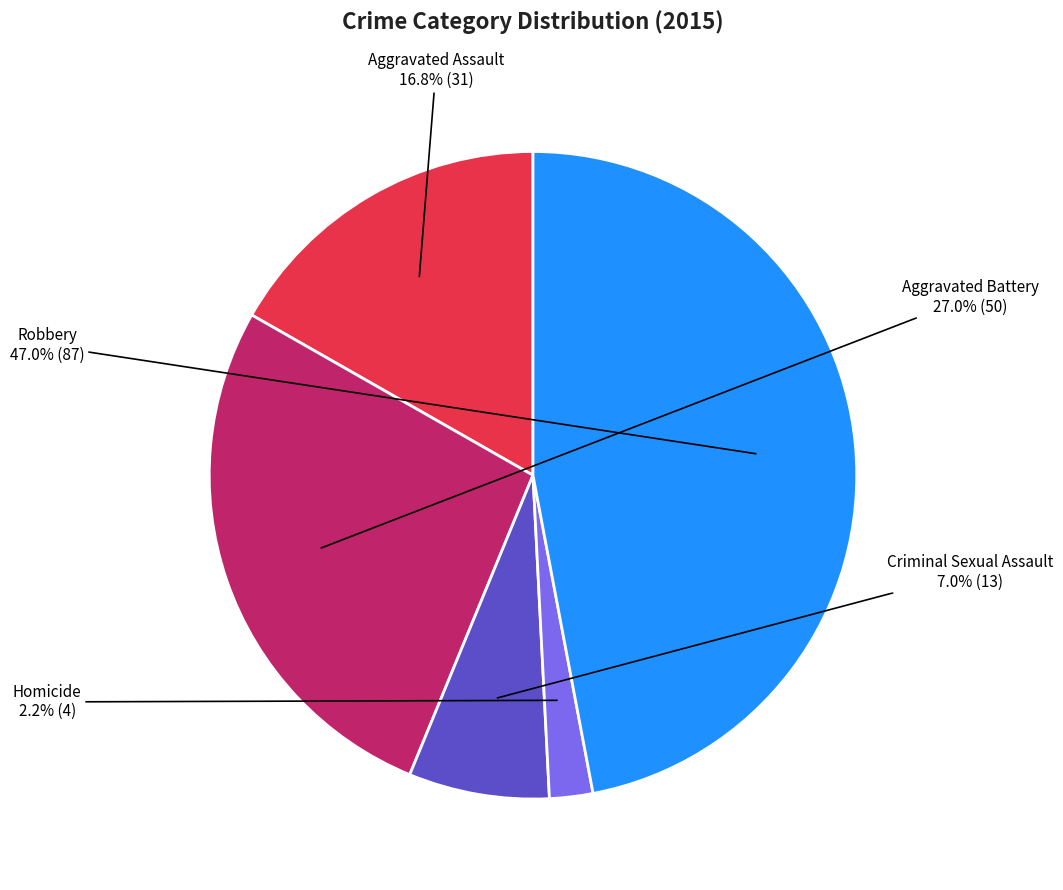

Between Aggravated Assault and Criminal Sexual Assault, which is larger?

Aggravated Assault